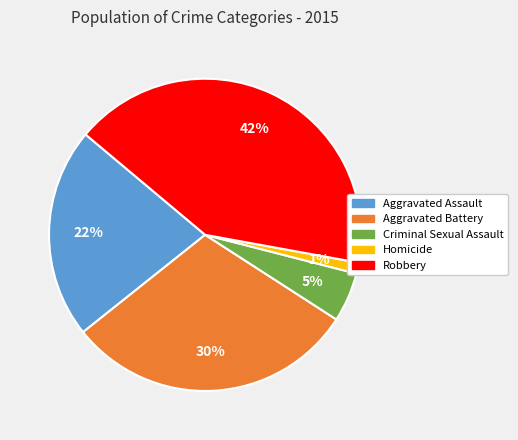

Does any single category account for the majority?

No